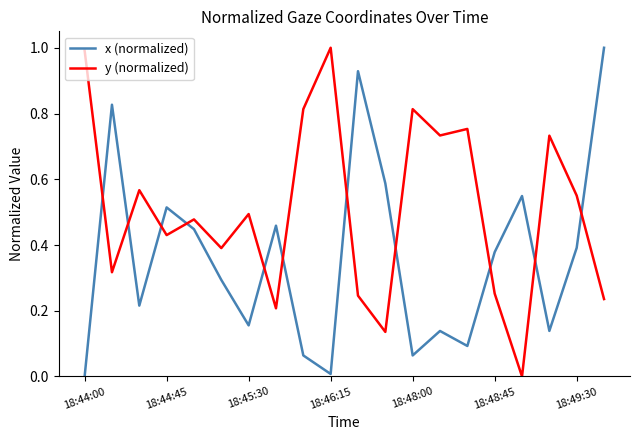

How many lines are shown in the chart?

2